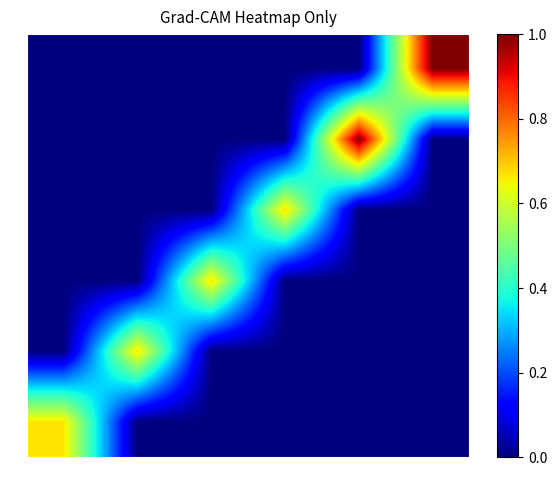

What is the spread (max minus min) of values at 198?

1.0